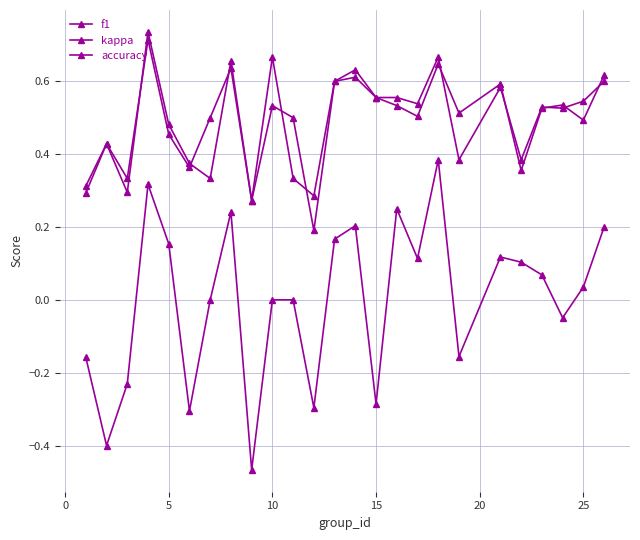

How many lines are shown in the chart?

3